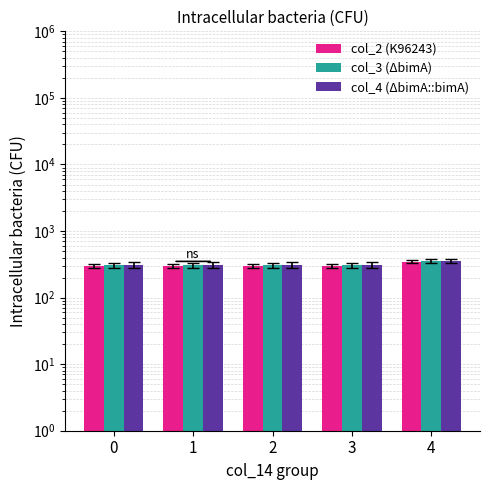

What is the sum of all col_3 (ΔbimA) values?

1570.5